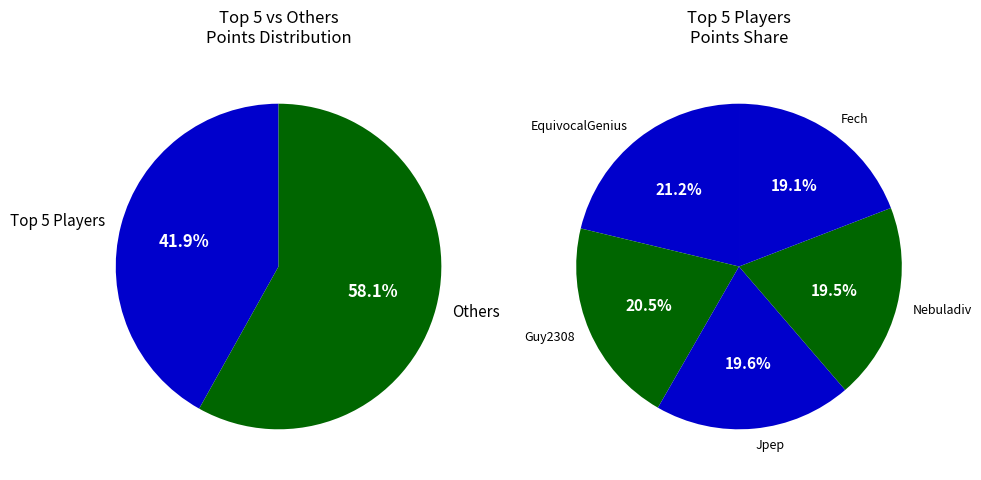

To the nearest percent, what is the difference between the largest and smallest slice percentages?

2%